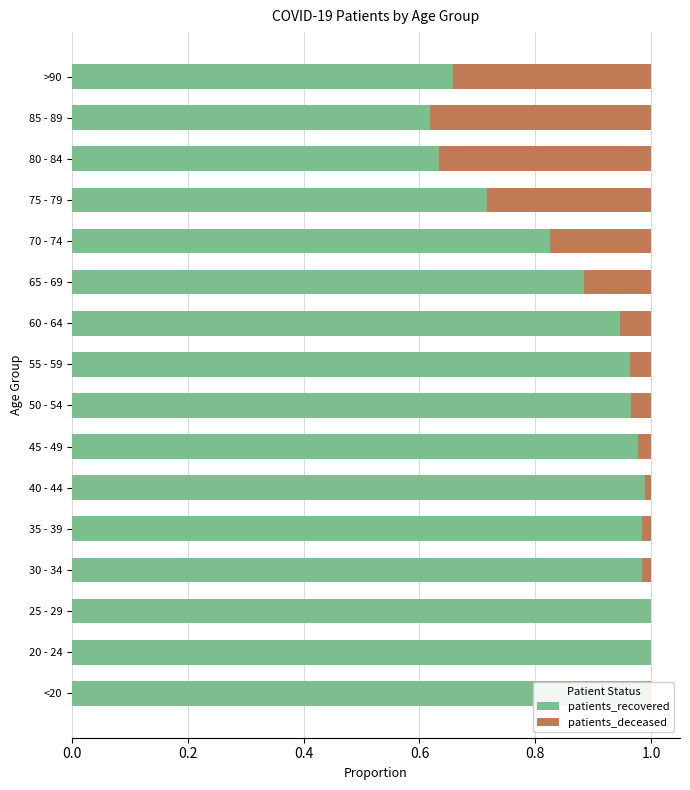

What is the sum of the patients_recovered values at >90 and 70 - 74?

1.5